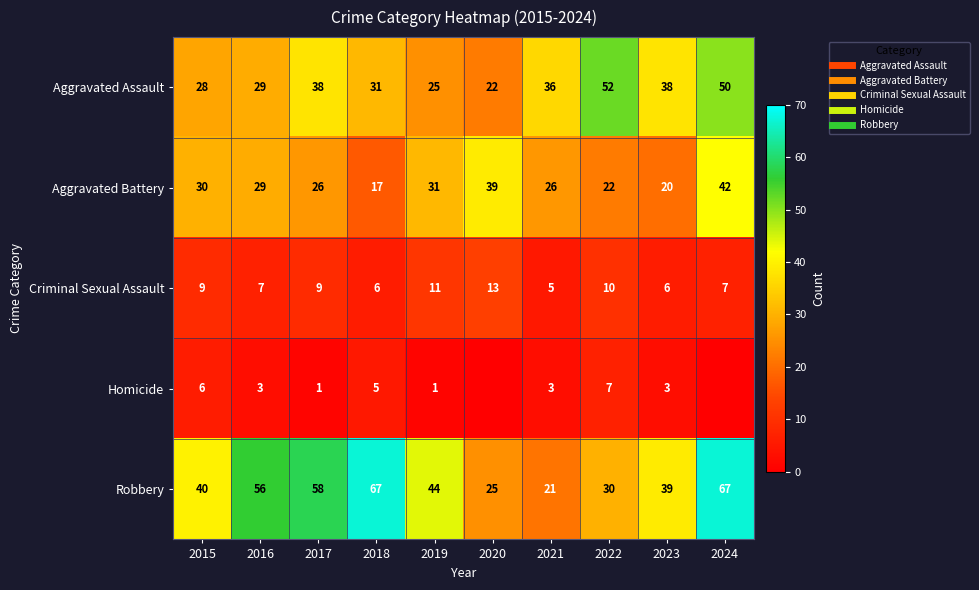

At which category is the sum across all series the highest?

2024